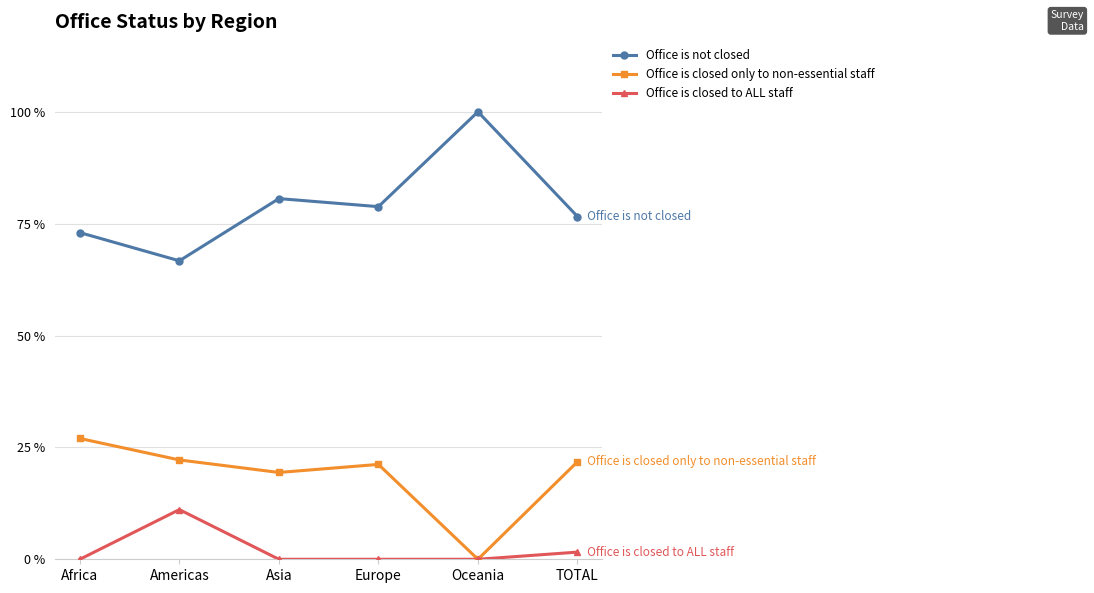

Rank the series at Europe from highest to lowest value.

Office is not closed, Office is closed only to non-essential staff, Office is closed to ALL staff